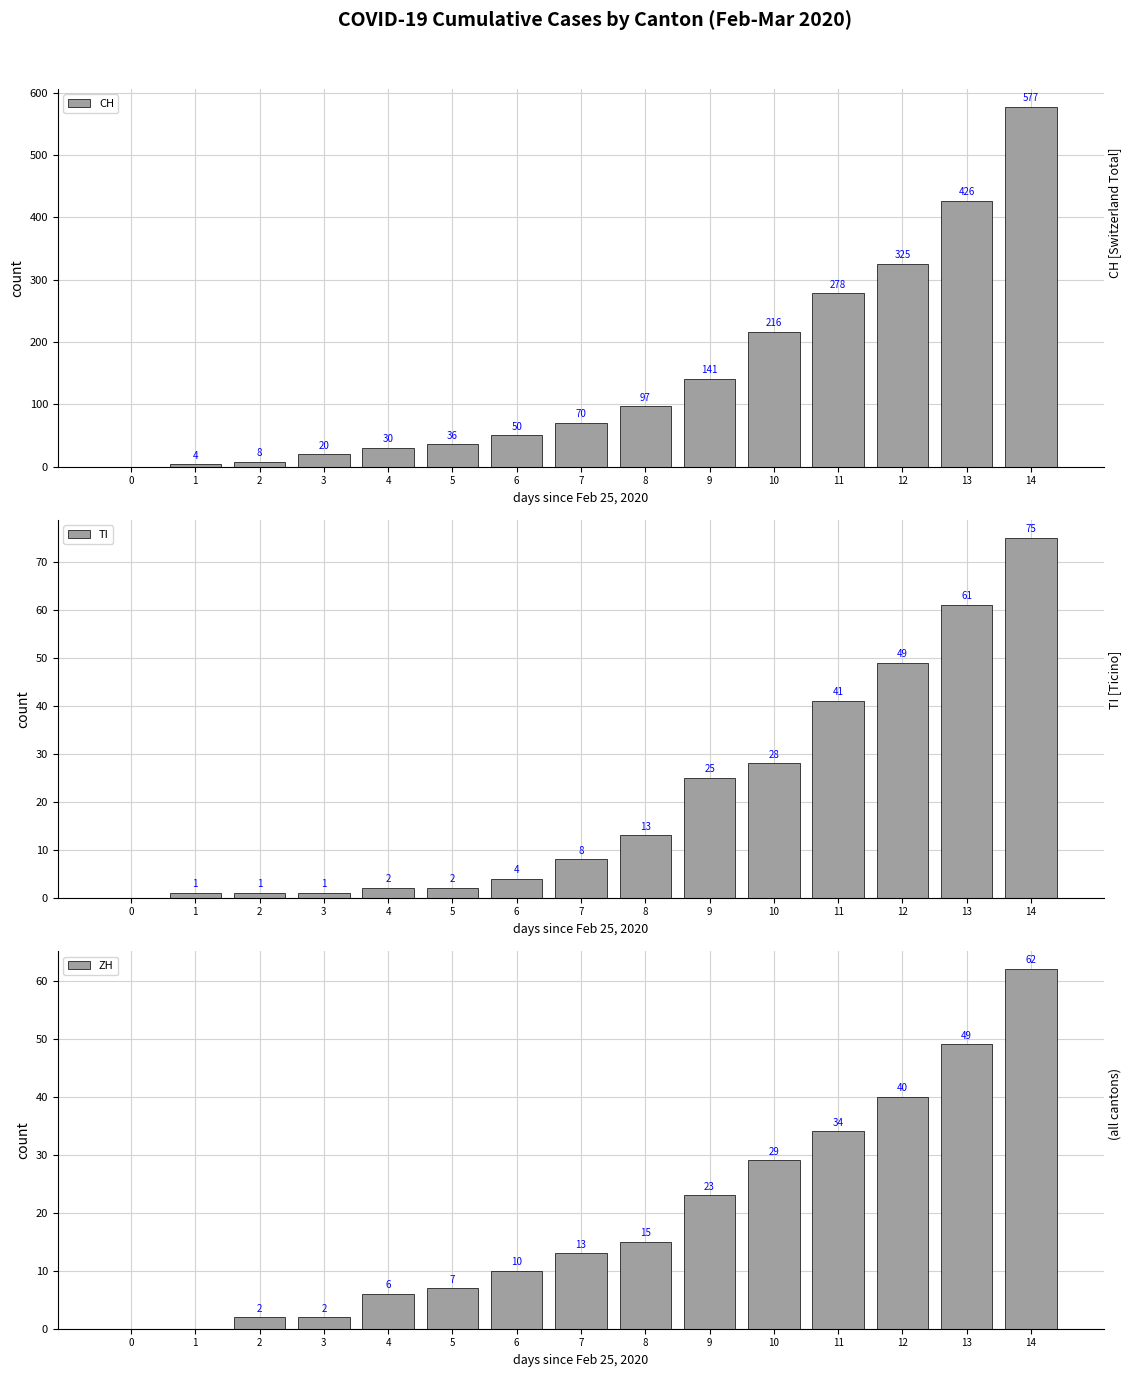

At which label is CH closest to 288?

11